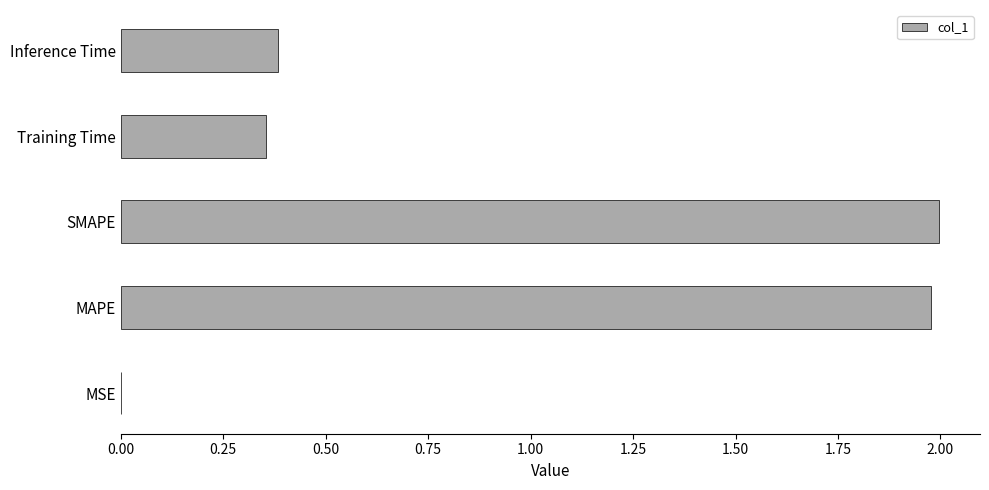

What is the sum of the values at MAPE and Training Time?

2.3